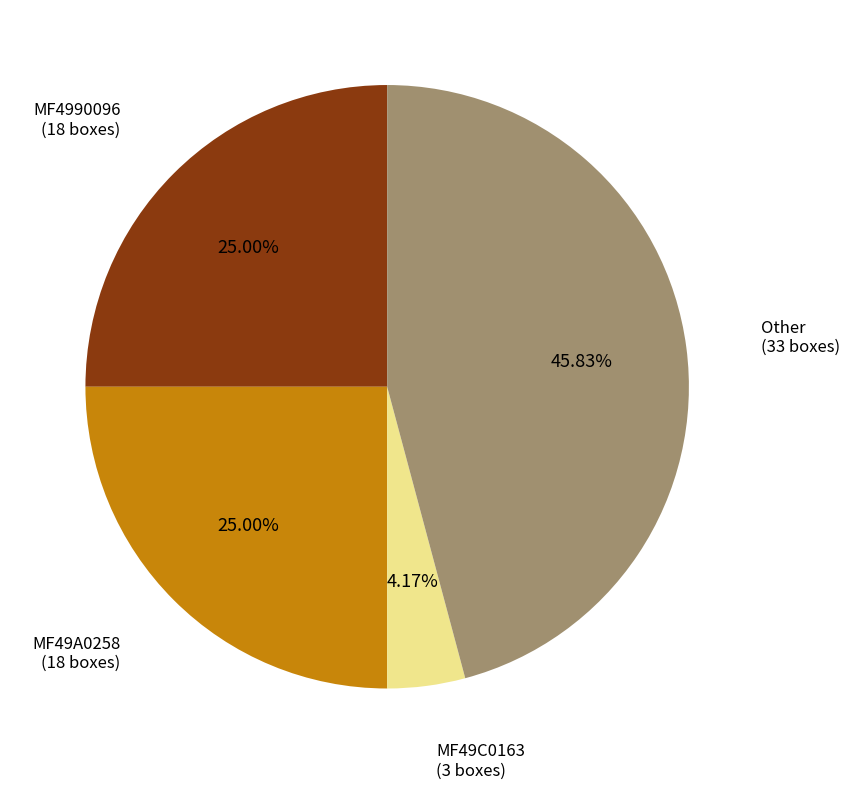

Which category has the smallest portion of the pie?

MF49C0163